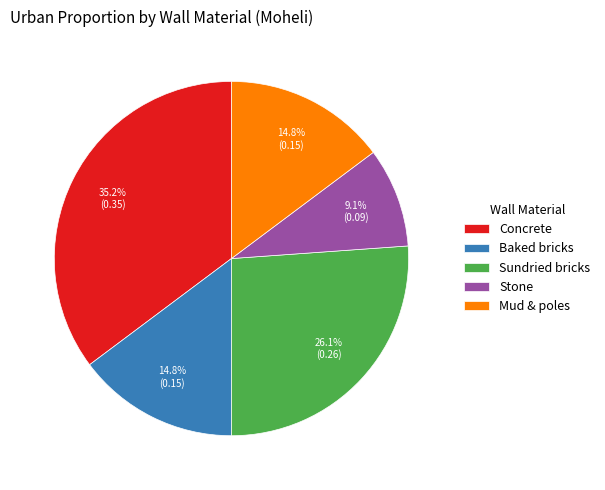

To the nearest percent, what is the difference between the largest and smallest slice percentages?

26%